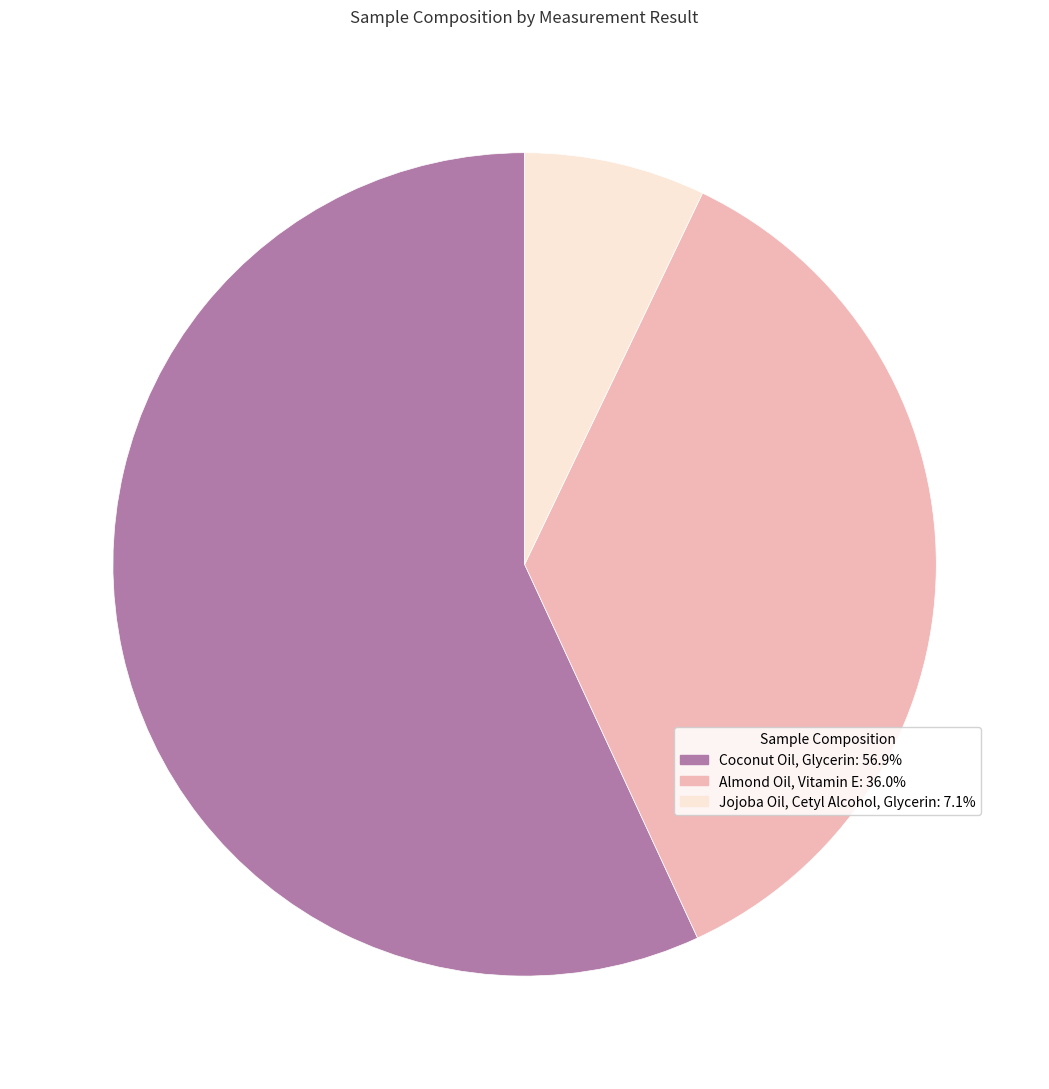

True or false: Jojoba Oil, Cetyl Alcohol, Glycerin accounts for 7% of the total.

True